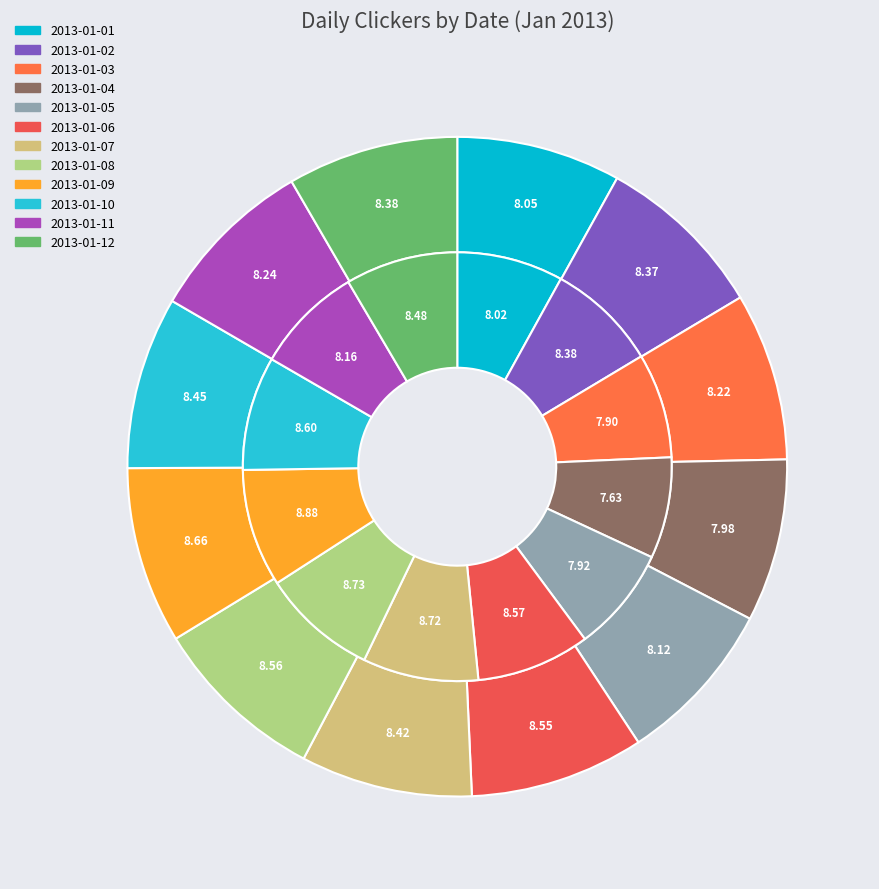

To the nearest percent, what is the average slice percentage?

8%